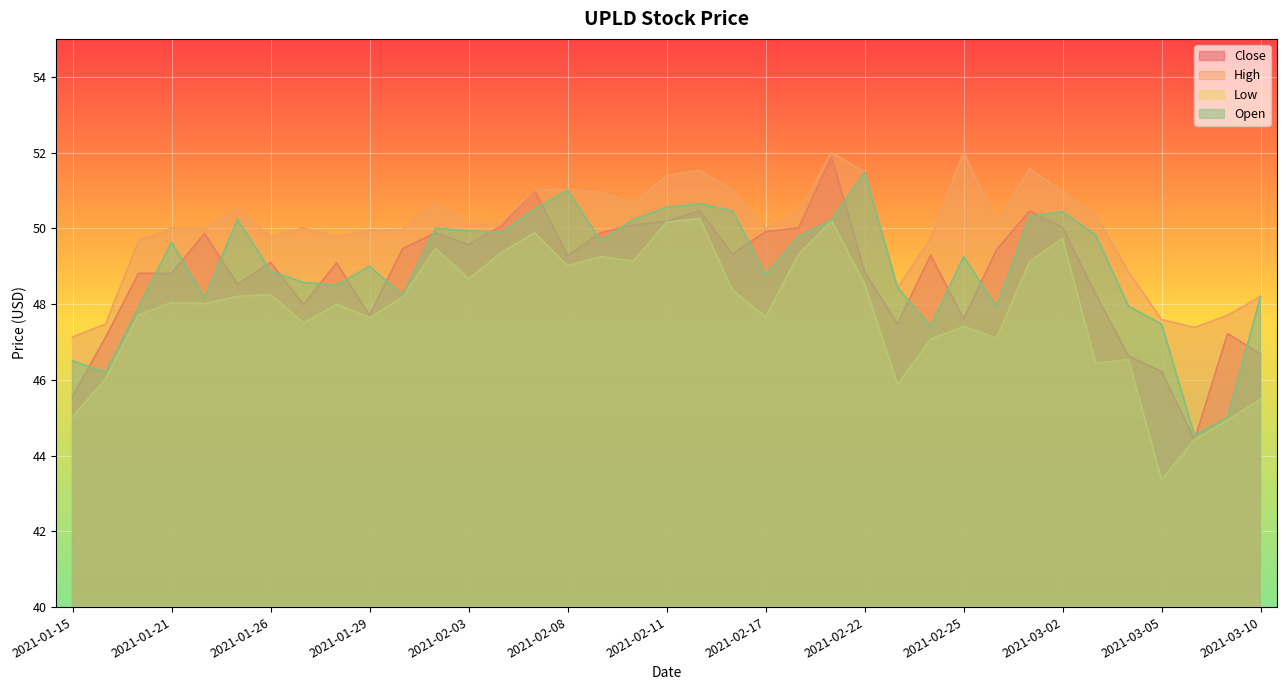

At which category does the chart reach its minimum across all series?

2021-03-05